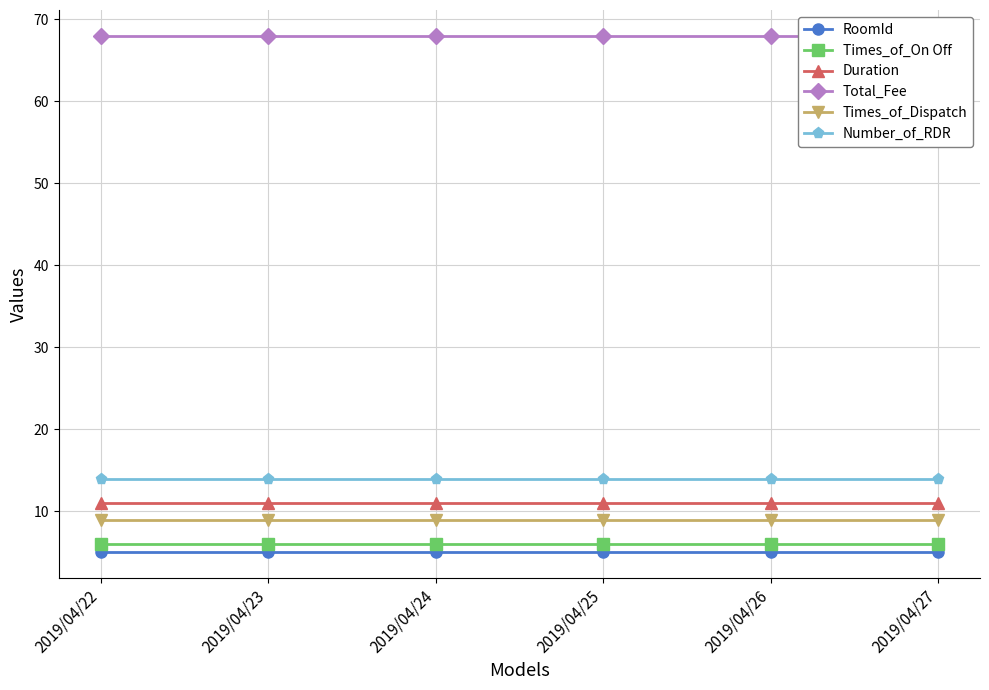

At which label does Number_of_RDR reach its minimum?

2019/04/22